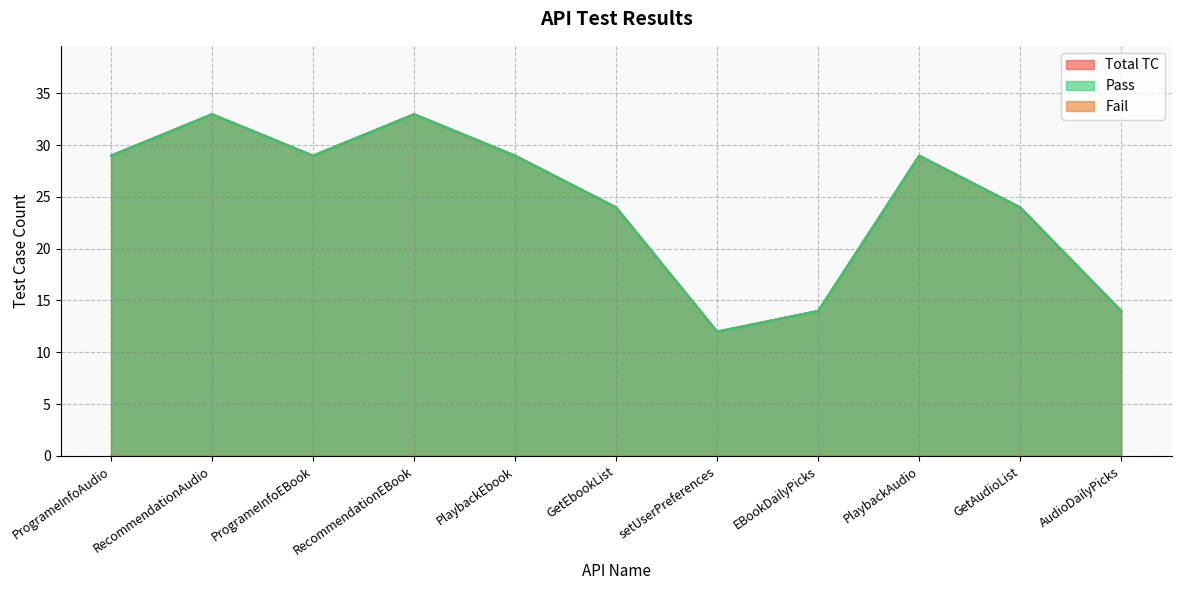

Which category has the lowest value in the Total TC series?

setUserPreferences